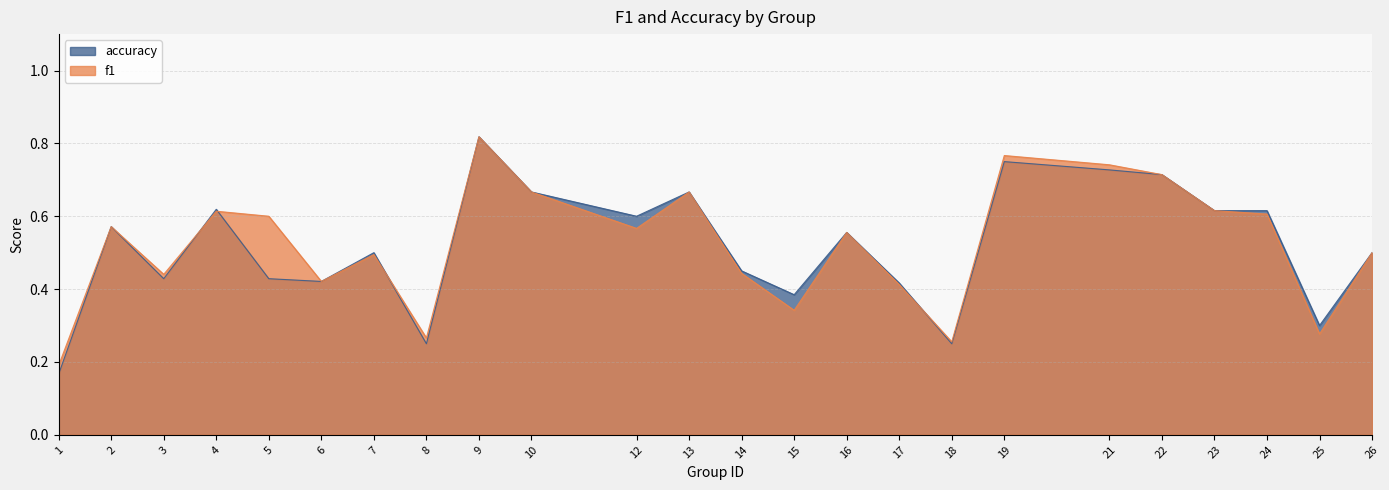

What is the sum of all f1 values?

12.5